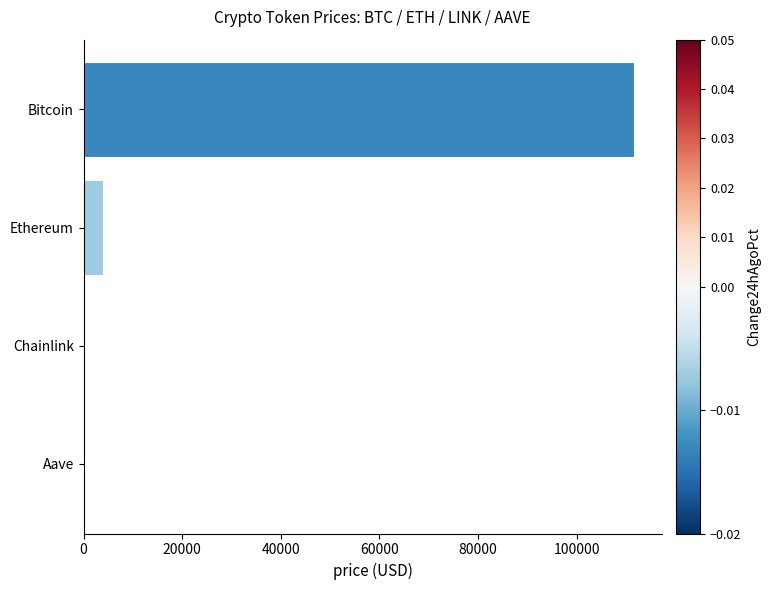

What is the maximum value shown in the chart?

111630.0